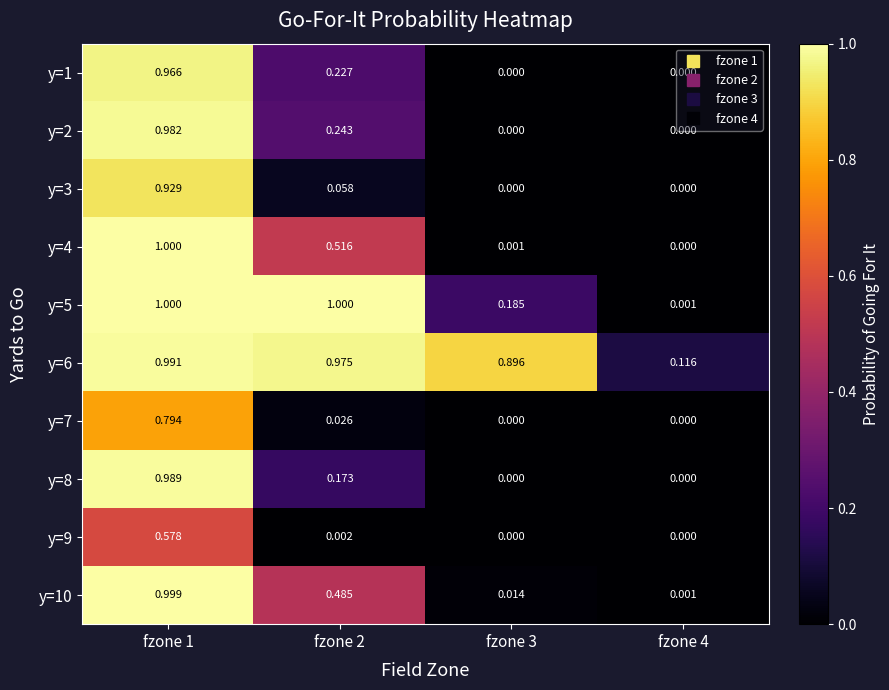

Is the value of y=5 at fzone 4 greater than the value of y=3 at fzone 1?

No